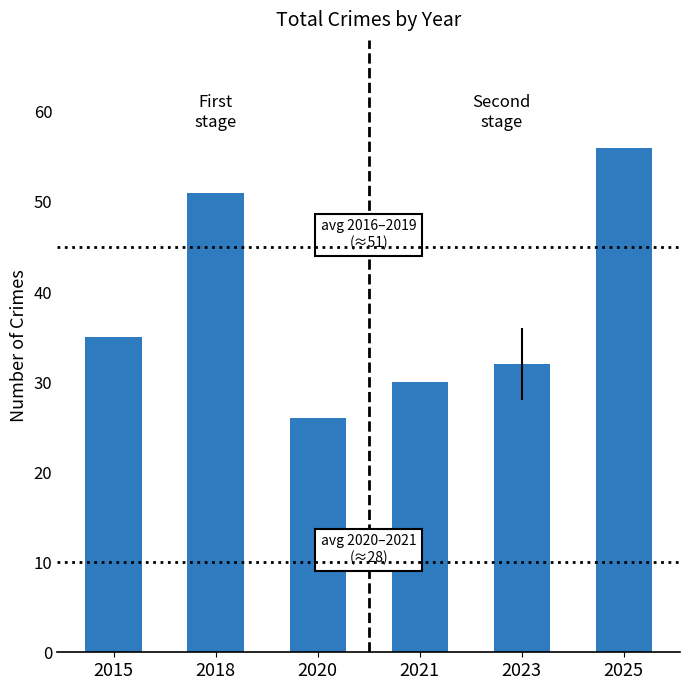

The chart shows a value of 32 at 2023. True or false?

True